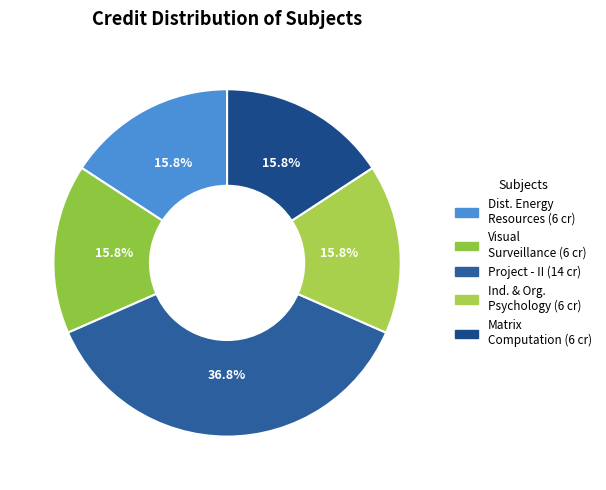

How many slices are in this pie chart?

5